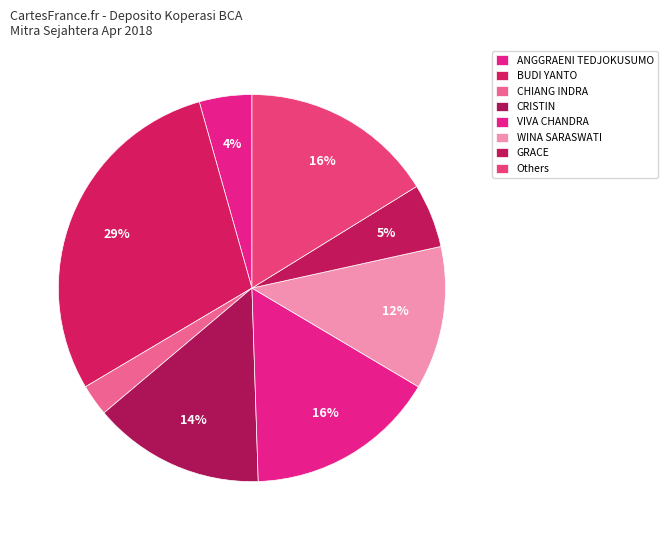

Does any single category account for the majority?

No